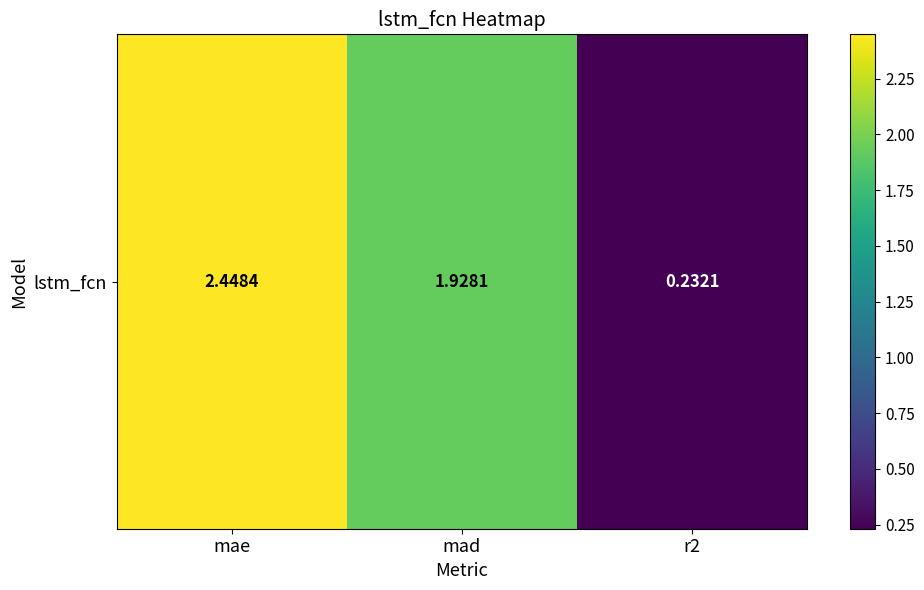

At which label does the data first exceed 1?

mae